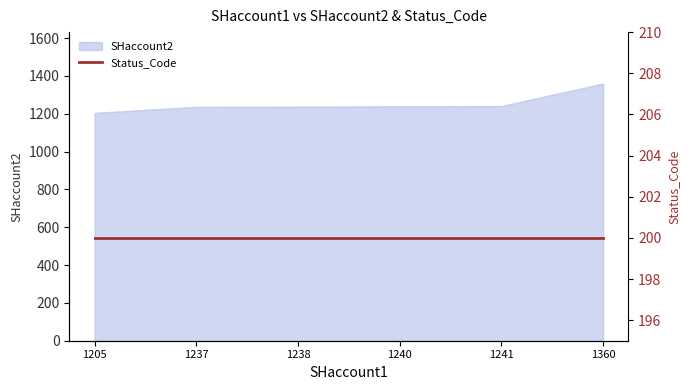

What value does the data have at 1237?

1237